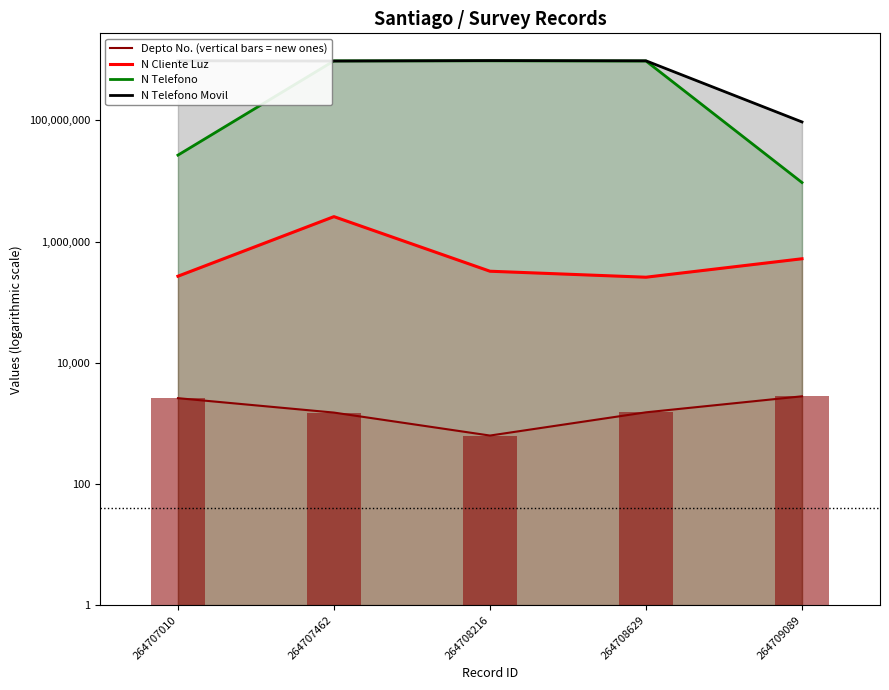

Count the number of categories in the chart.

5